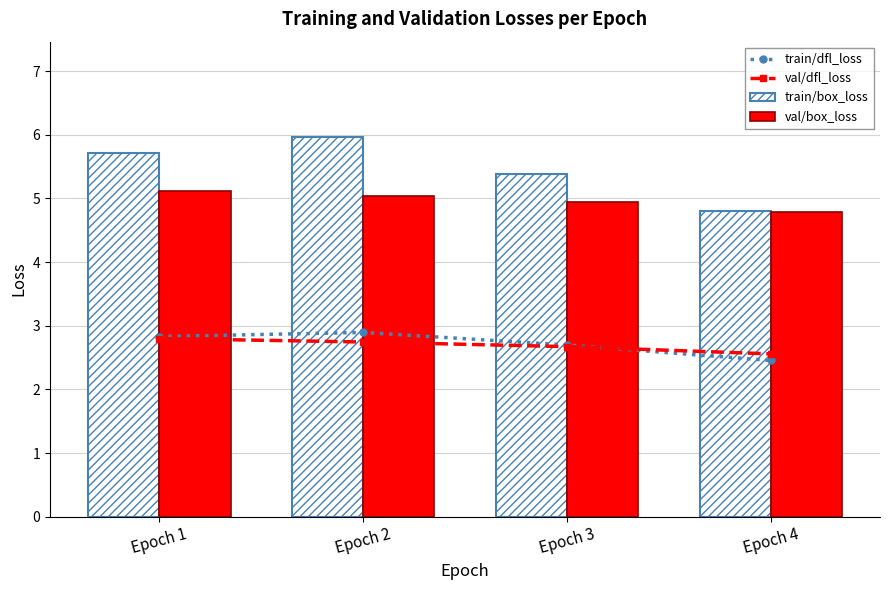

Is it true that val/dfl_loss equals 2.8 at Epoch 1?

True